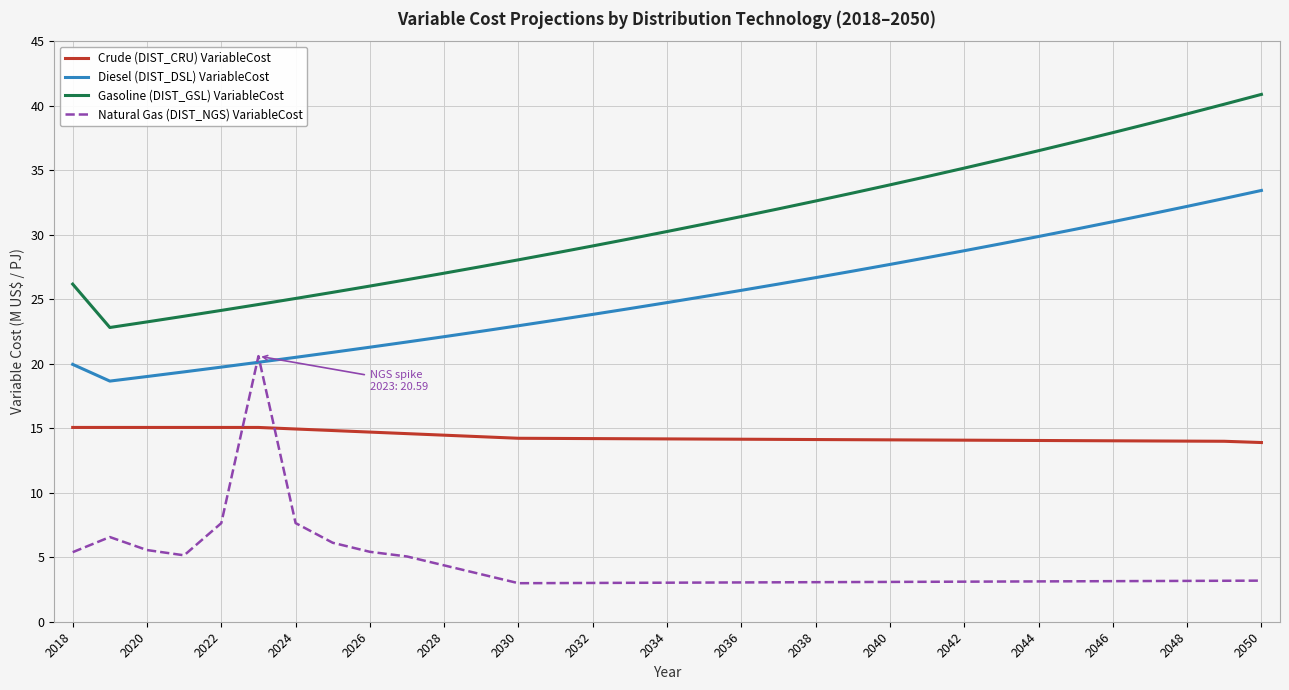

Rank the series by their average value, from highest to lowest.

Gasoline (DIST_GSL) VariableCost, Diesel (DIST_DSL) VariableCost, Crude (DIST_CRU) VariableCost, Natural Gas (DIST_NGS) VariableCost